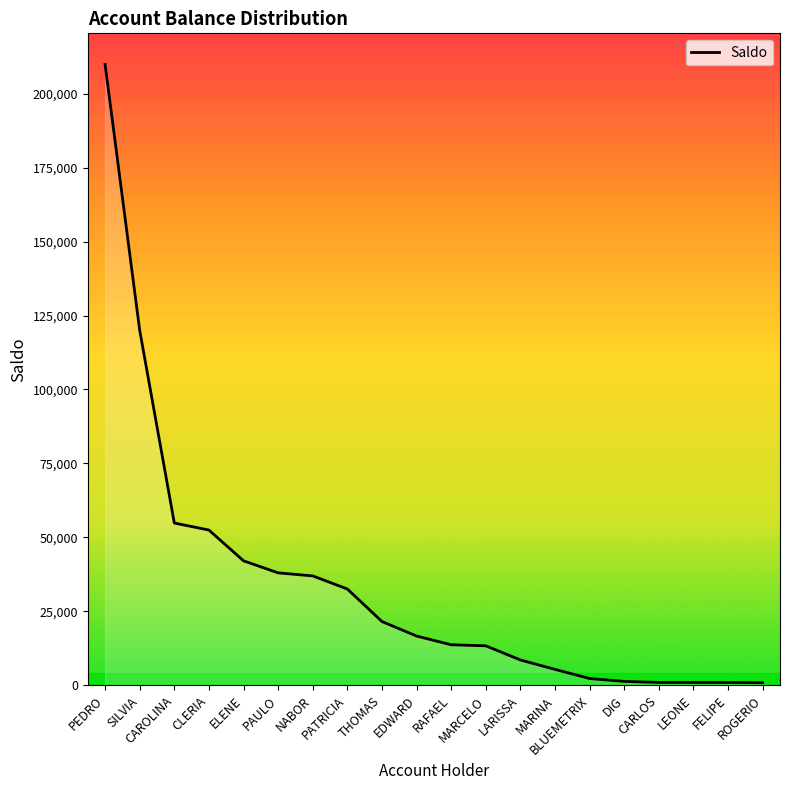

Is this an area chart (filled region under the line)?

No